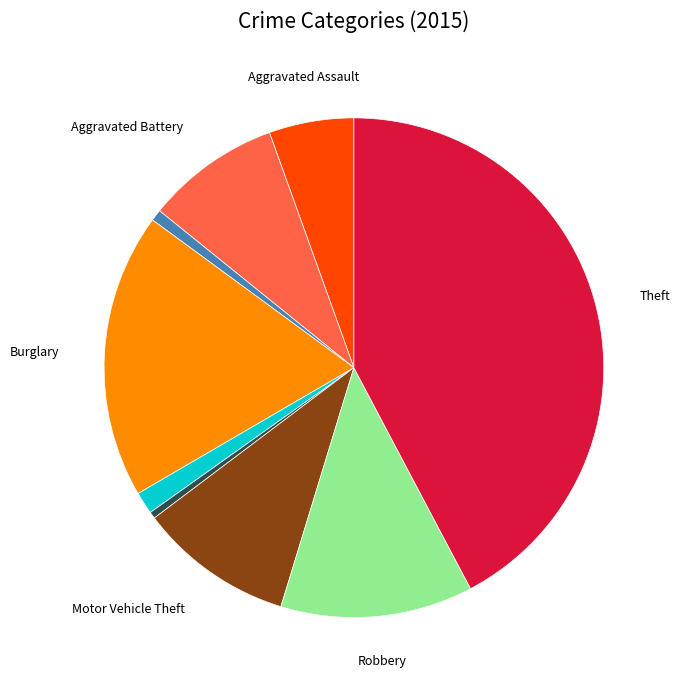

Is there any slice that represents more than half of the pie?

No